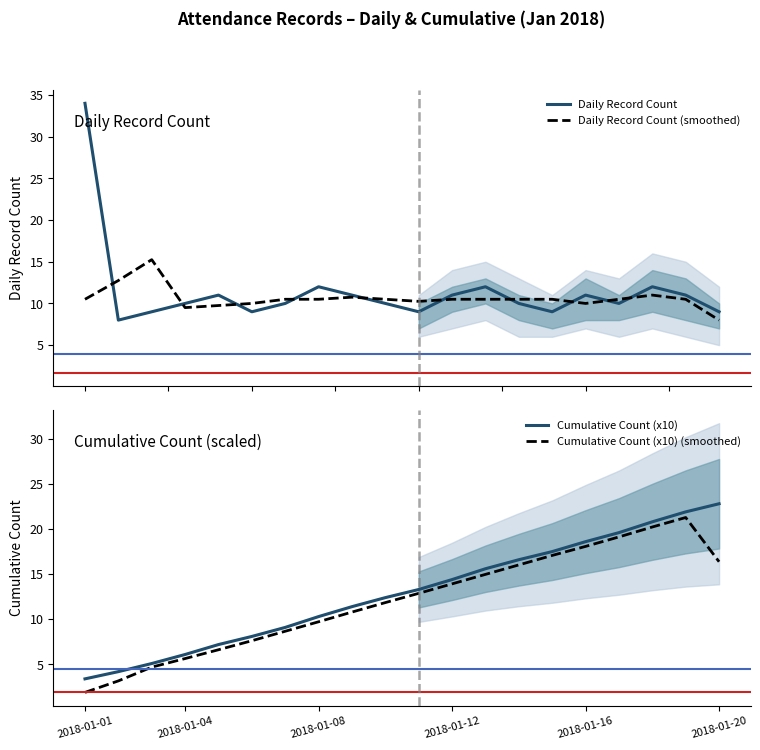

What is the lowest value of the Daily Record Count series?

8.0